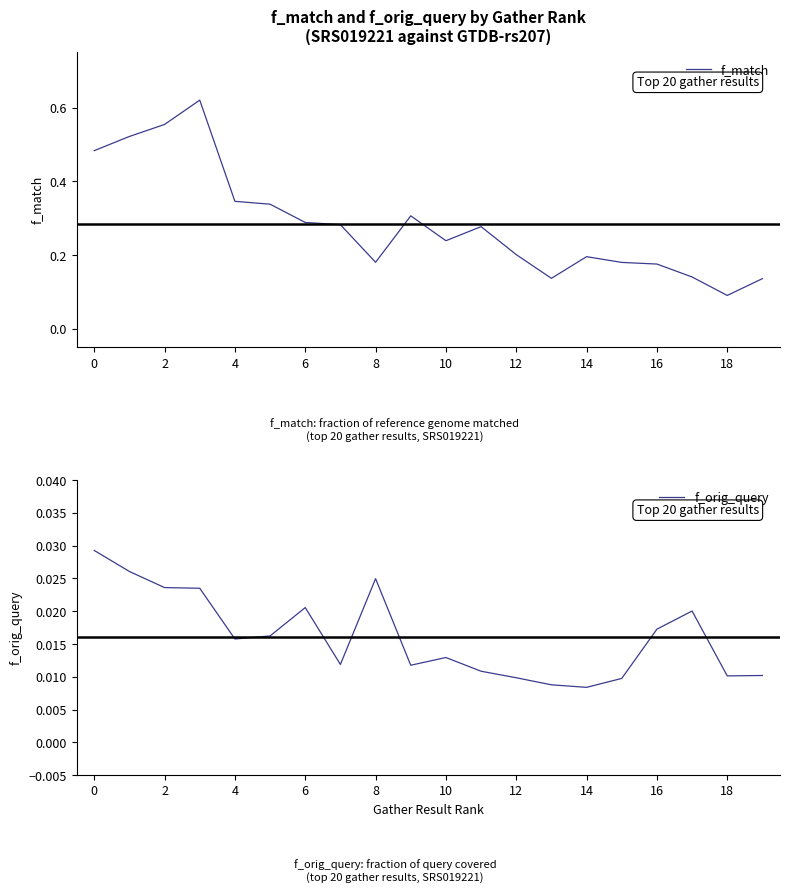

Where is f_match nearest to the value 0?

18